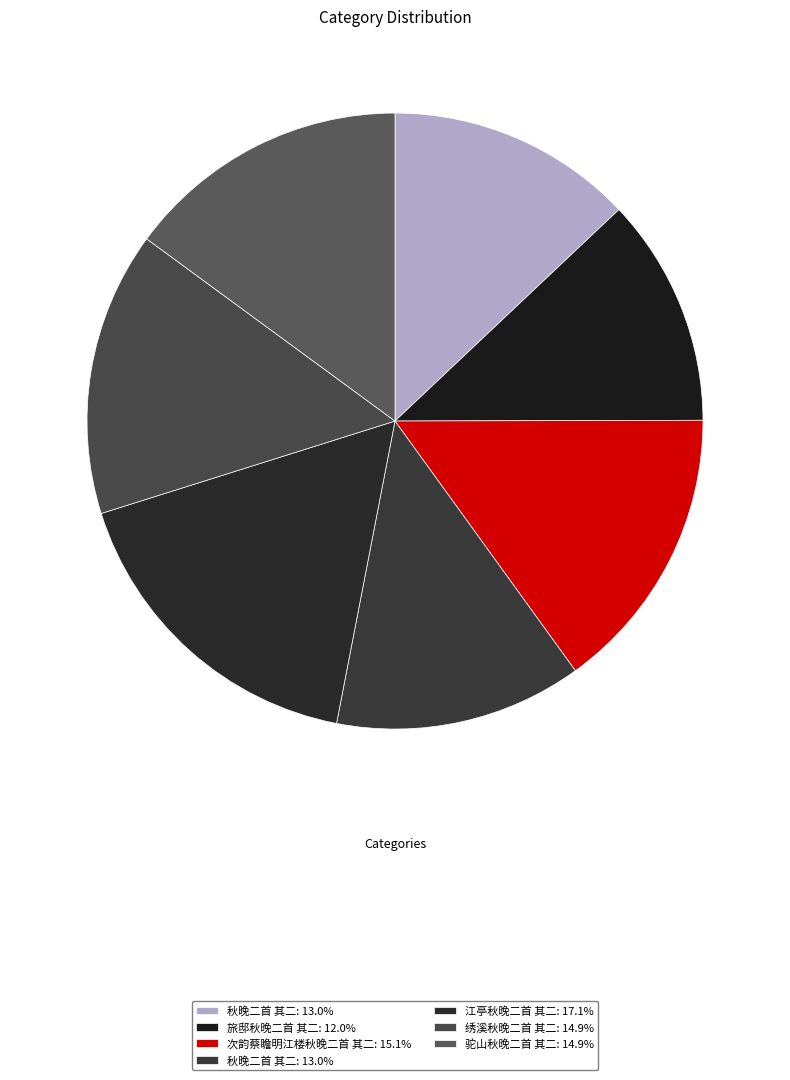

Count the number of slices in the pie.

7